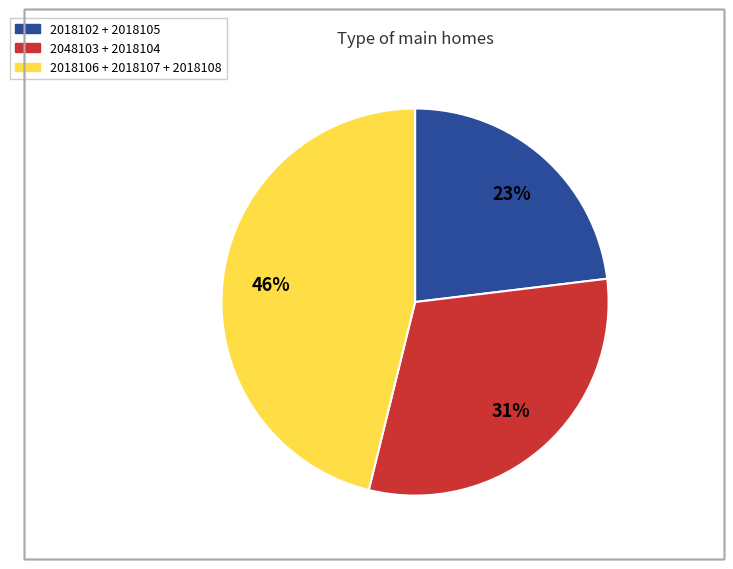

Count the number of slices in the pie.

3